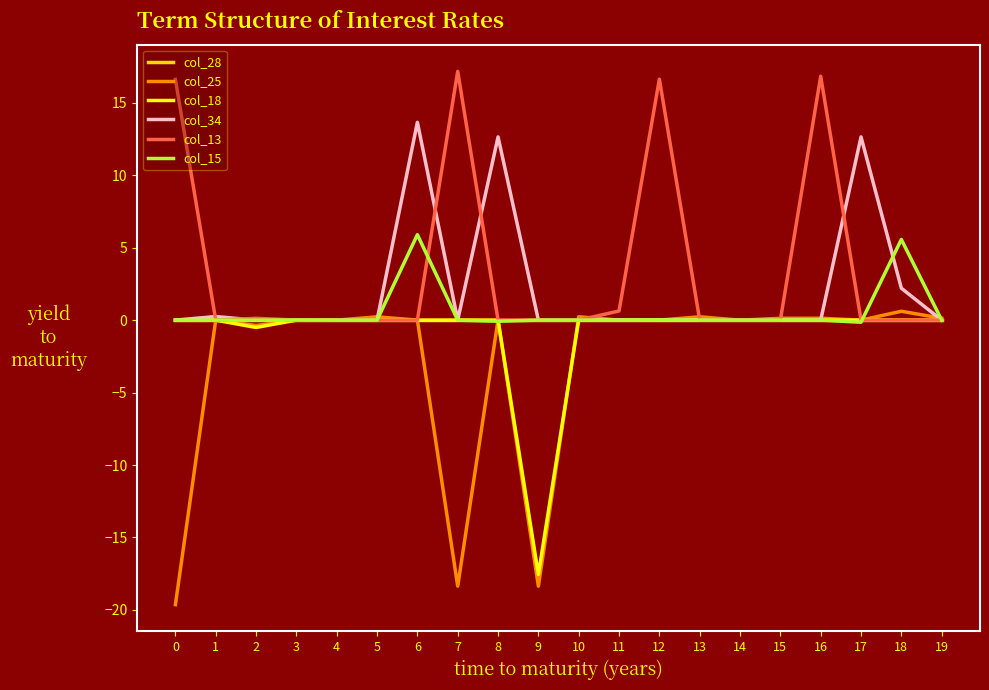

Which series has the largest total across all categories?

col_13